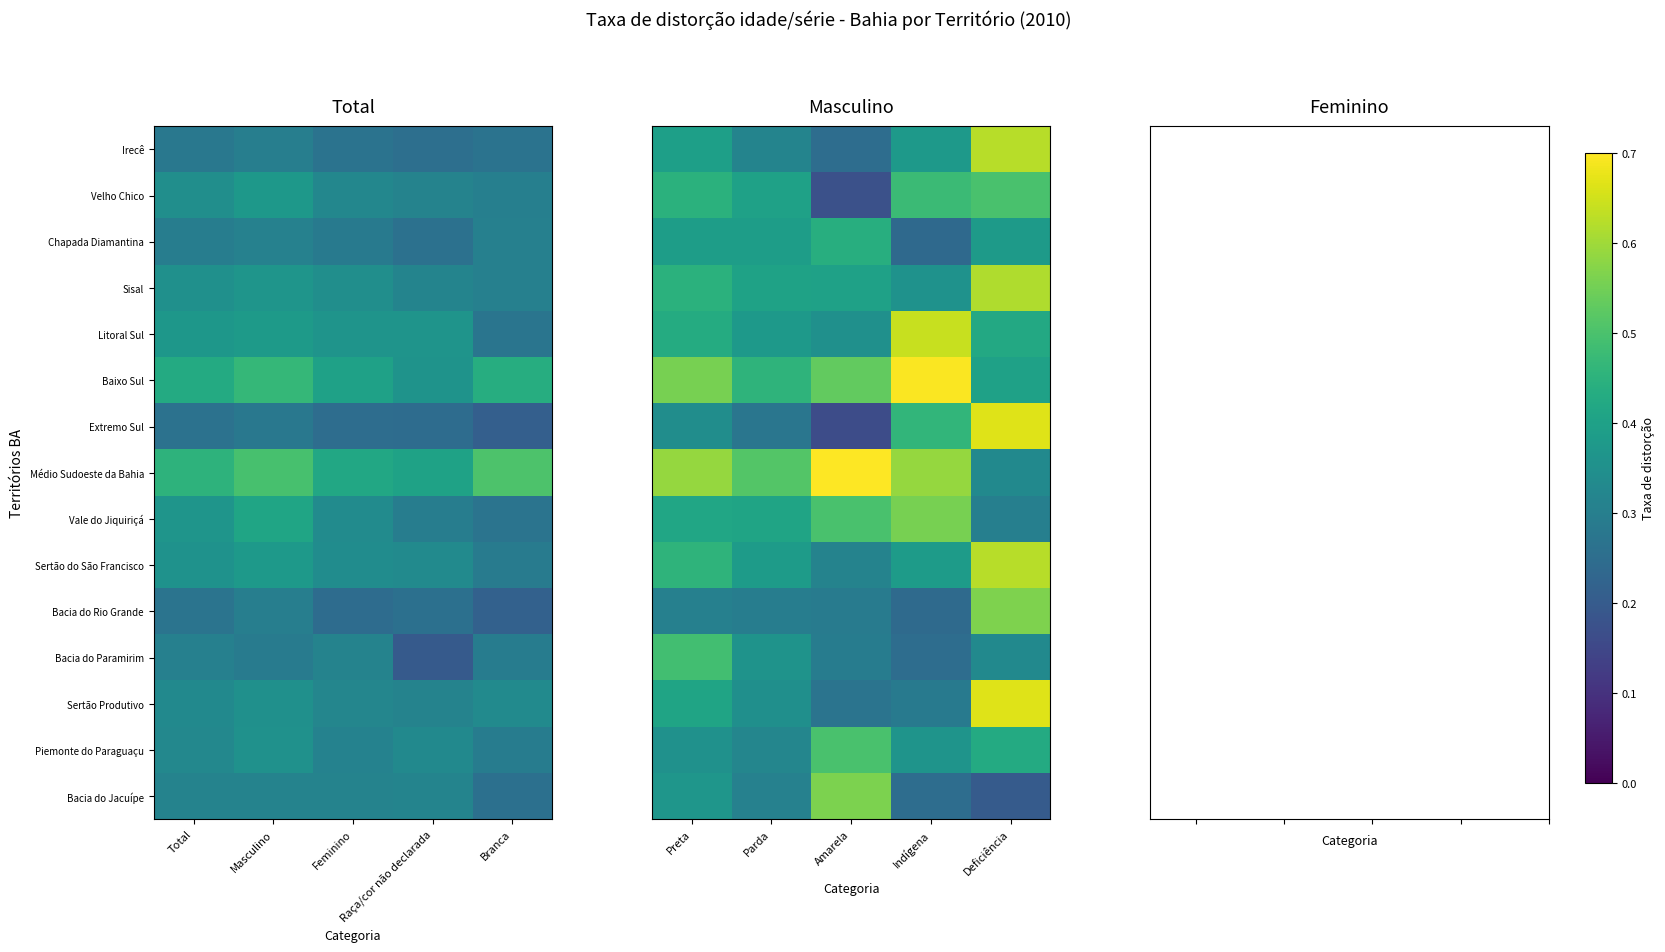

How many data points does each series have?

5